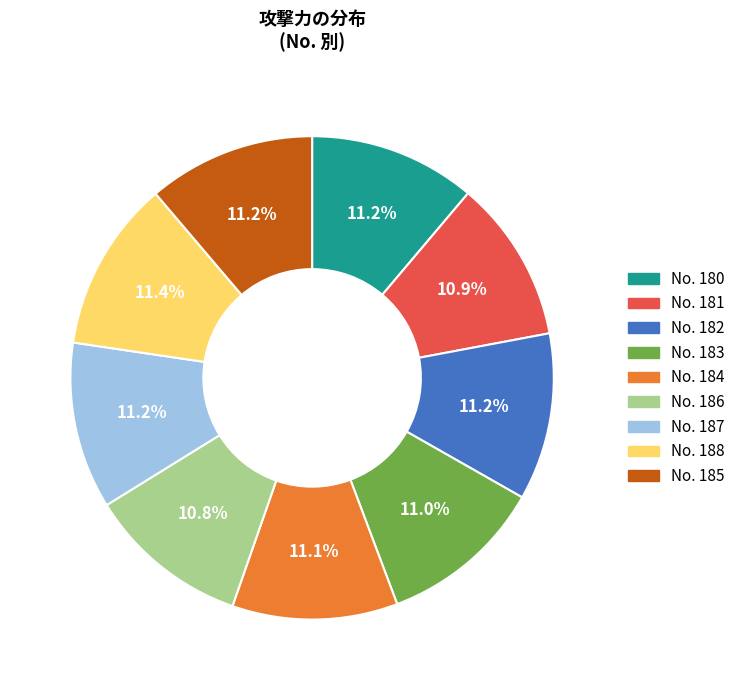

Is there a majority slice in this chart?

No